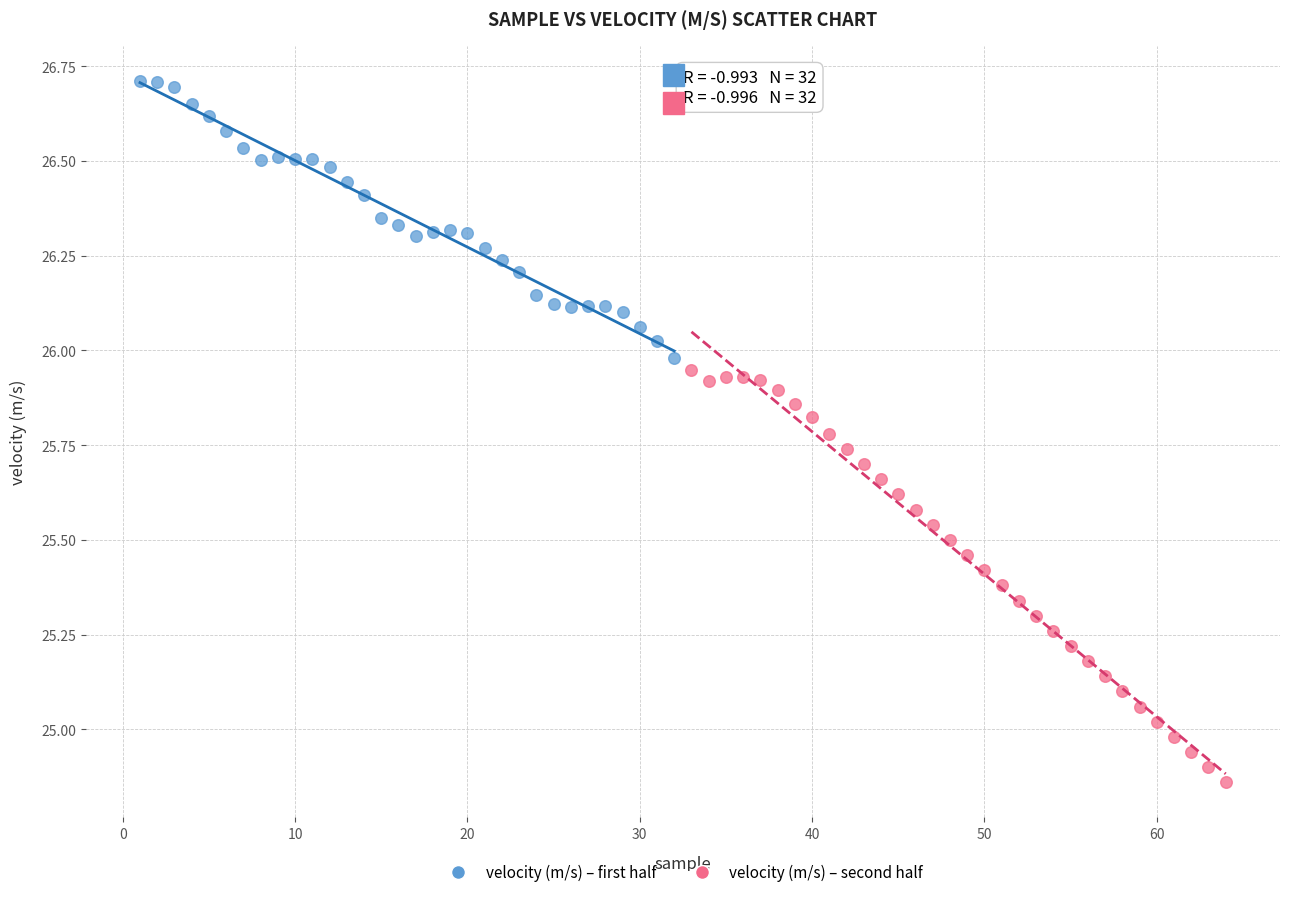

Which series reaches the maximum Y coordinate?

velocity (m/s) – first half